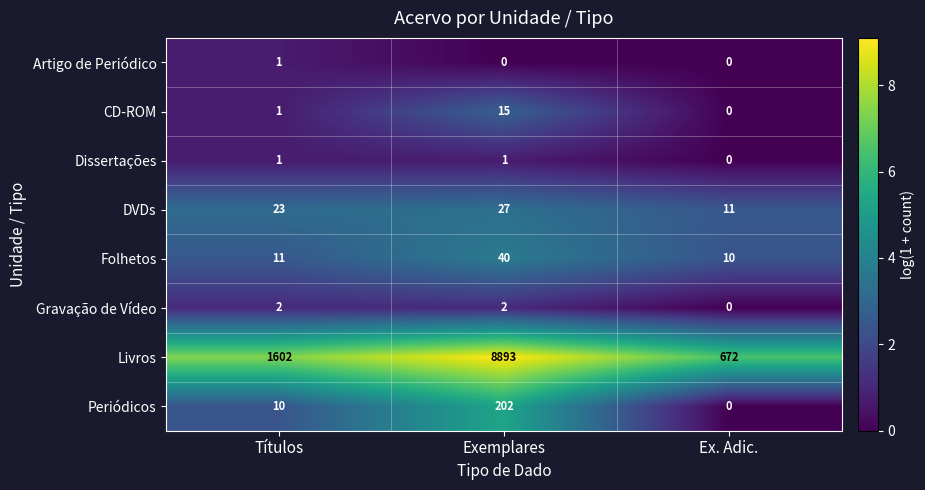

Reading right to left, transcribe all the data shown in this chart.

Artigo de Periódico: Ex. Adic.=0	Exemplares=0	Títulos=1
CD-ROM: Ex. Adic.=0	Exemplares=15	Títulos=1
Dissertações: Ex. Adic.=0	Exemplares=1	Títulos=1
DVDs: Ex. Adic.=11	Exemplares=27	Títulos=23
Folhetos: Ex. Adic.=10	Exemplares=40	Títulos=11
Gravação de Vídeo: Ex. Adic.=0	Exemplares=2	Títulos=2
Livros: Ex. Adic.=672	Exemplares=8893	Títulos=1602
Periódicos: Ex. Adic.=0	Exemplares=202	Títulos=10